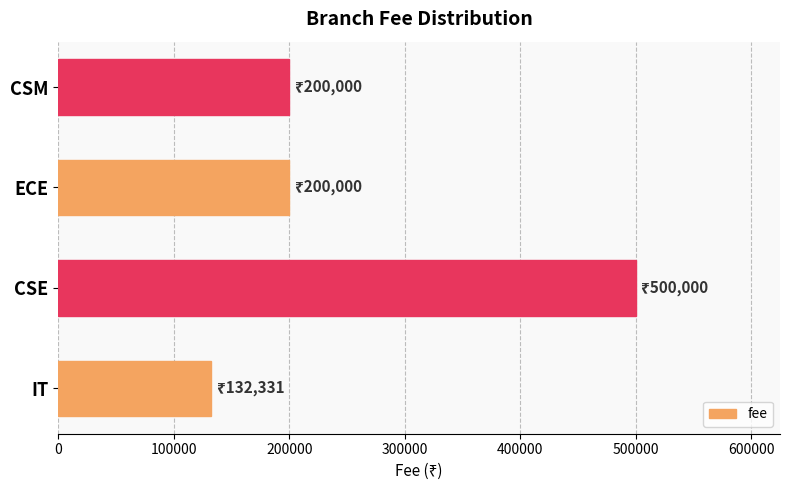

Which has a higher value, ECE or IT?

ECE